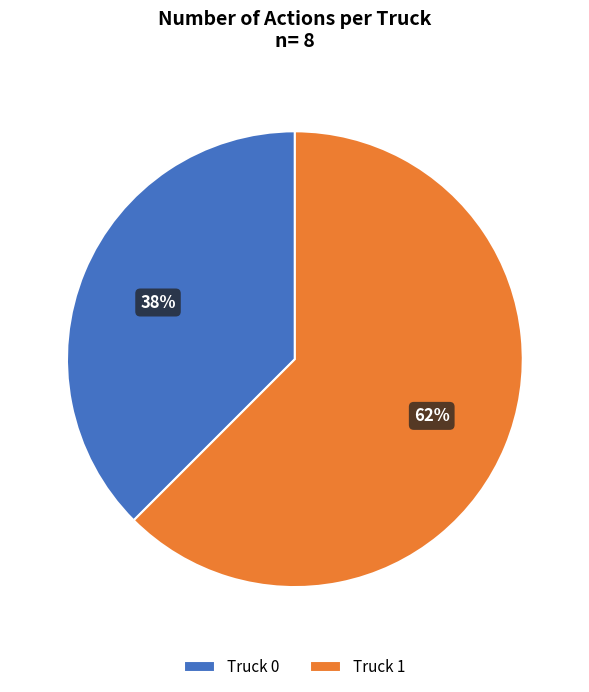

Approximately how many times larger is the value at Truck 0 compared to Truck 1?

0.6